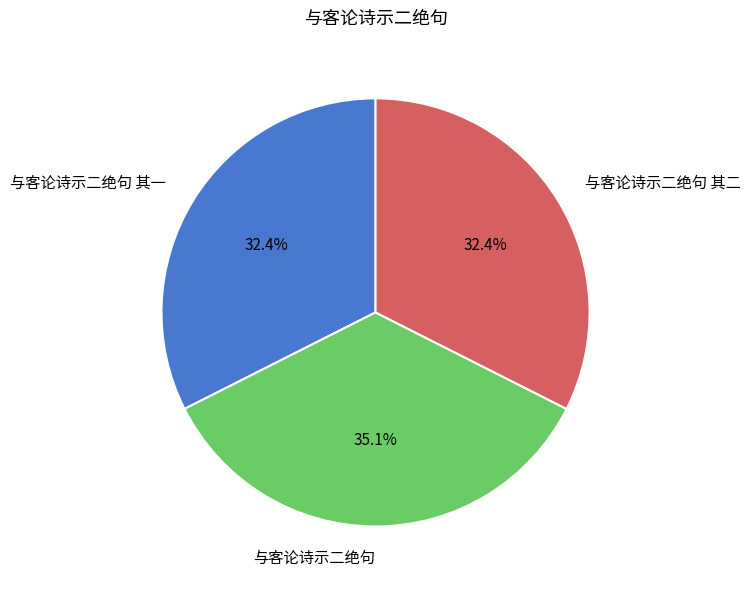

Is it true that 与客论诗示二绝句 其二 is 32% of the pie?

True